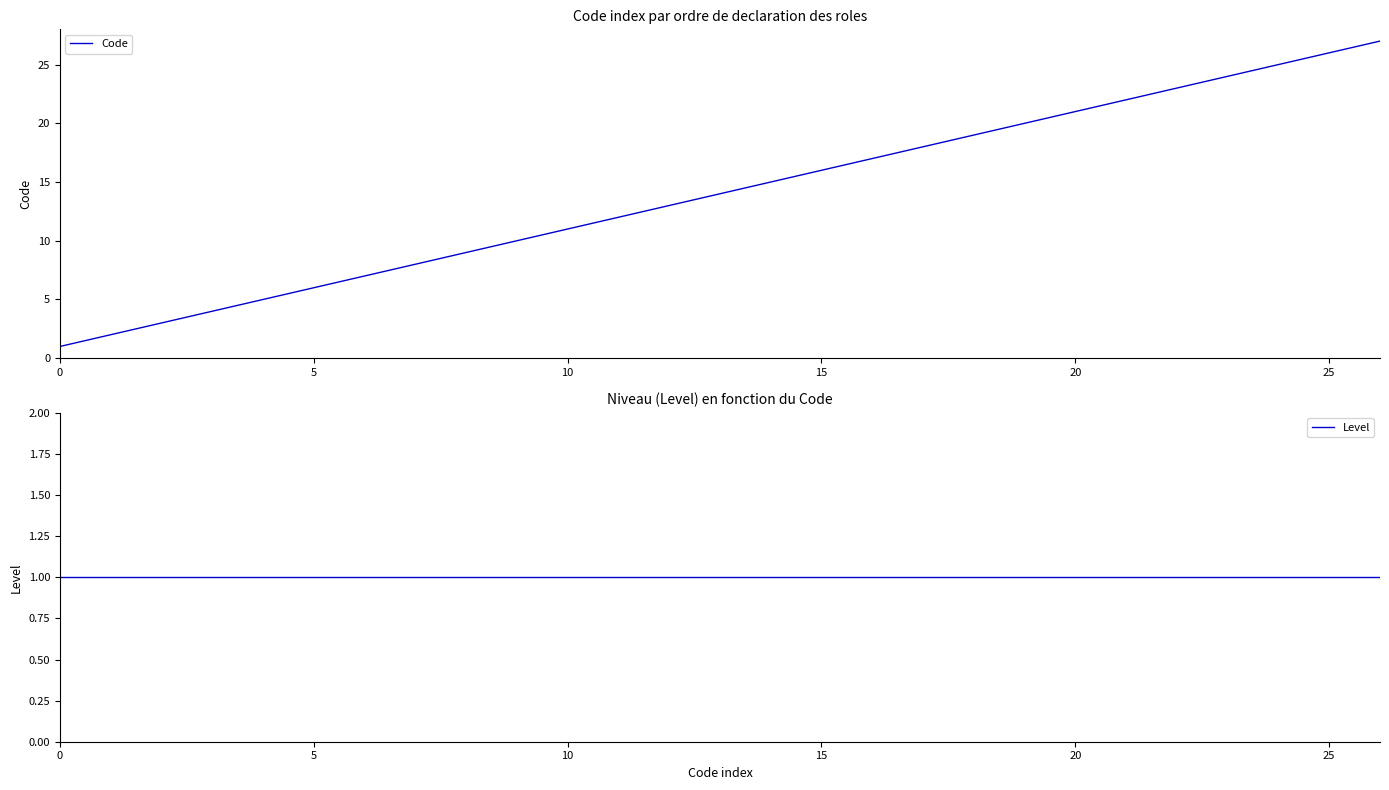

True or false: Code and Level intersect in this chart.

False